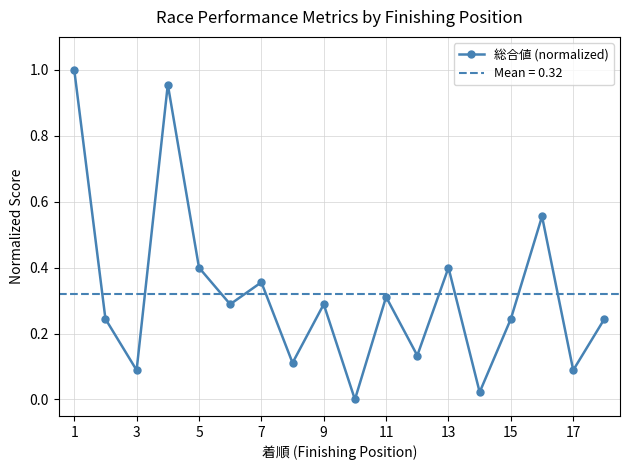

Reading left to right, what are all the values shown in this chart?

1.0	0.2	0.1	1.0	0.4	0.3	0.4	0.1	0.3	0.0	0.3	0.1	0.4	0.0	0.2	0.6	0.1	0.2